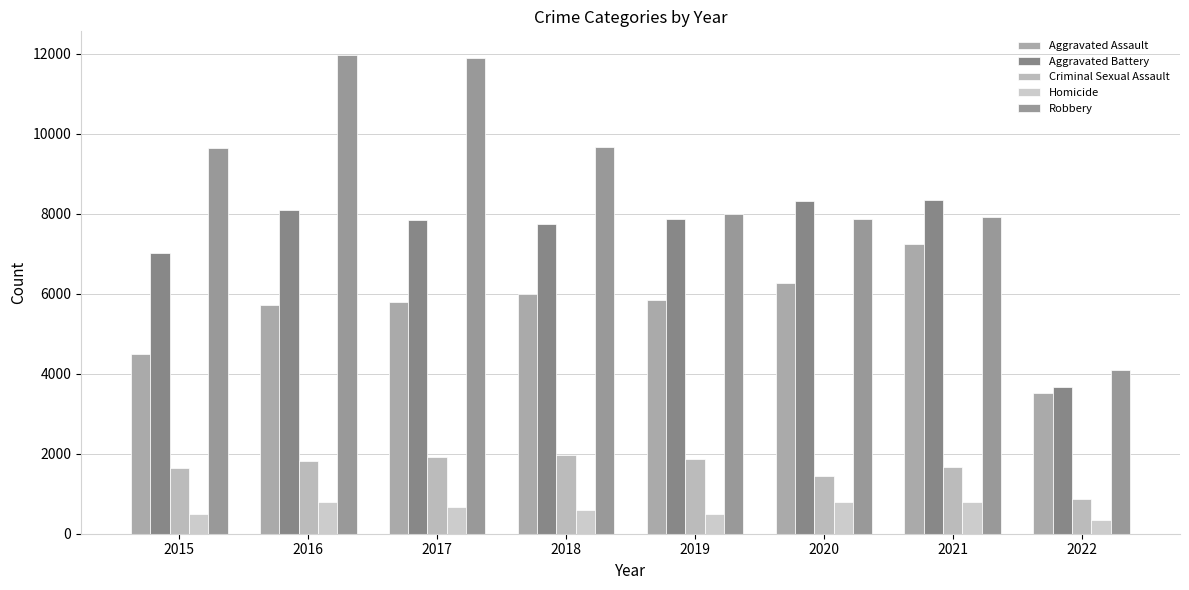

Reading right to left, what are all the values shown in this chart?

Aggravated Assault: 2022=3515	2021=7243	2020=6263	2019=5840	2018=6001	2017=5793	2016=5712	2015=4480
Aggravated Battery: 2022=3662	2021=8347	2020=8319	2019=7857	2018=7735	2017=7845	2016=8085	2015=7018
Criminal Sexual Assault: 2022=856	2021=1667	2020=1435	2019=1859	2018=1963	2017=1925	2016=1807	2015=1655
Homicide: 2022=341	2021=801	2020=785	2019=498	2018=589	2017=672	2016=786	2015=496
Robbery: 2022=4100	2021=7919	2020=7855	2019=7994	2018=9679	2017=11880	2016=11960	2015=9638